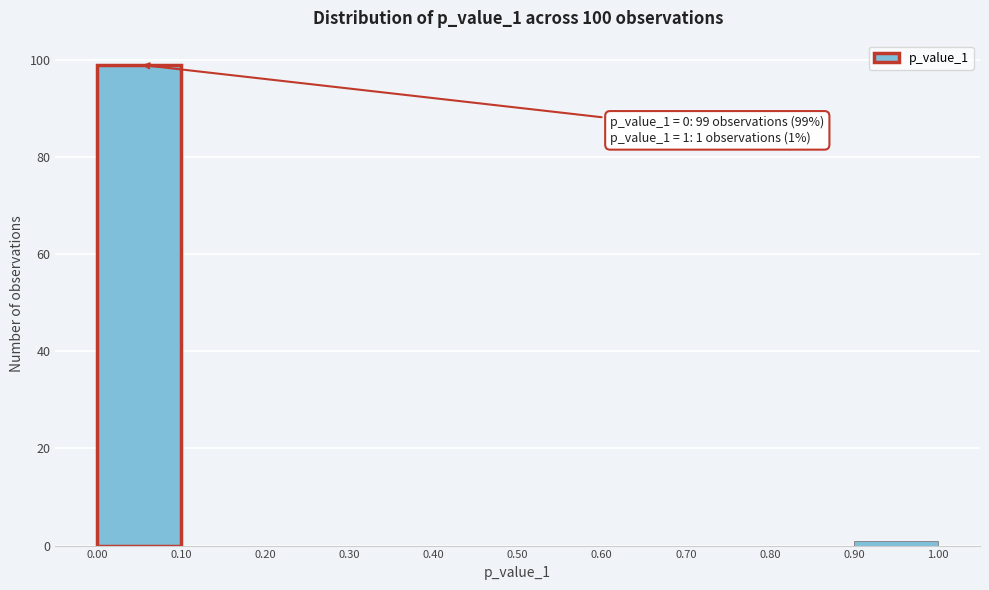

Over which range of the x-axis is the bar tallest?

0.00 to 0.10